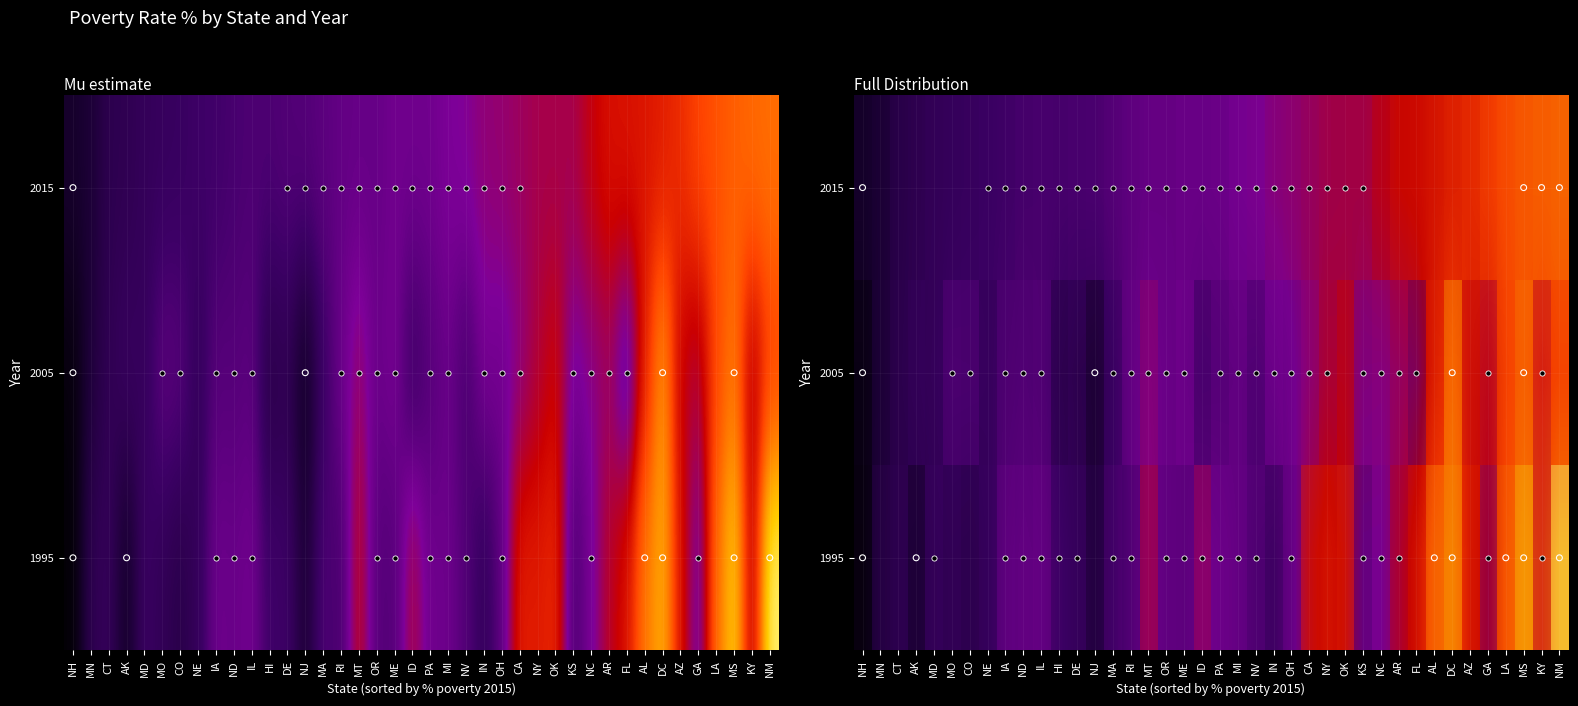

At which category is the sum across all series the highest?

NM